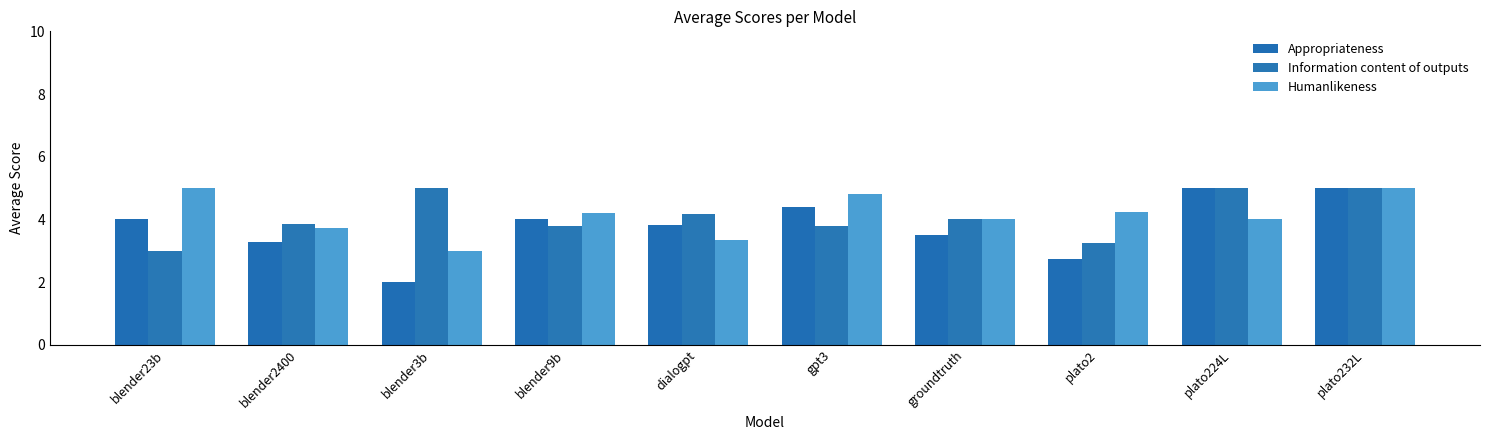

Which series has the widest spread of values?

Appropriateness